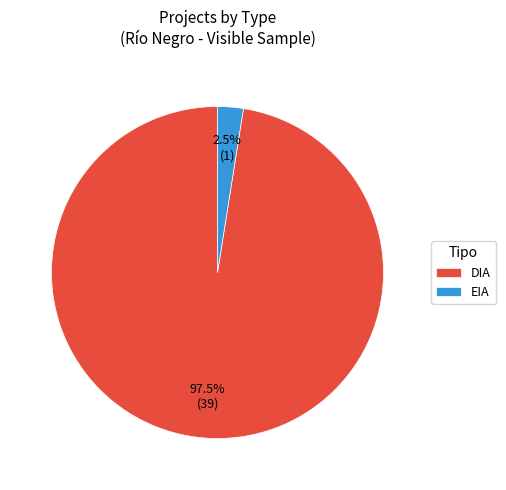

What is the largest slice in the pie chart?

DIA